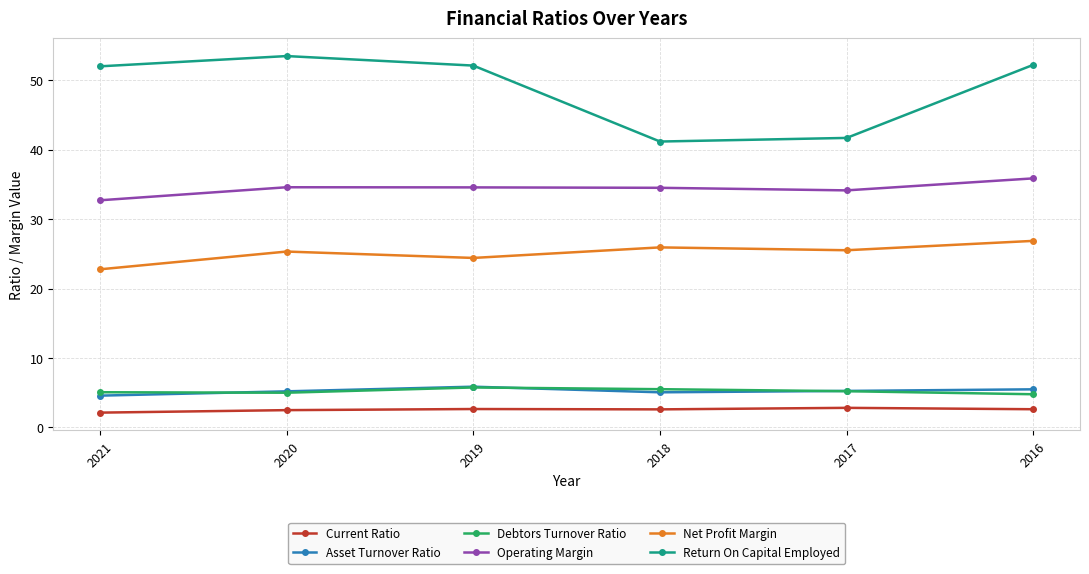

What is the value of the Debtors Turnover Ratio point at the 6th from the left?

4.8